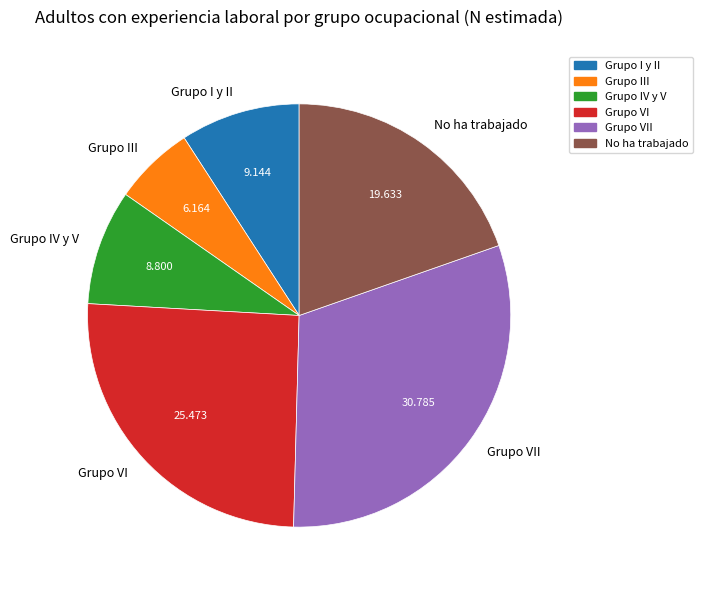

Do Grupo VII and Grupo III together represent more than half of the pie?

No